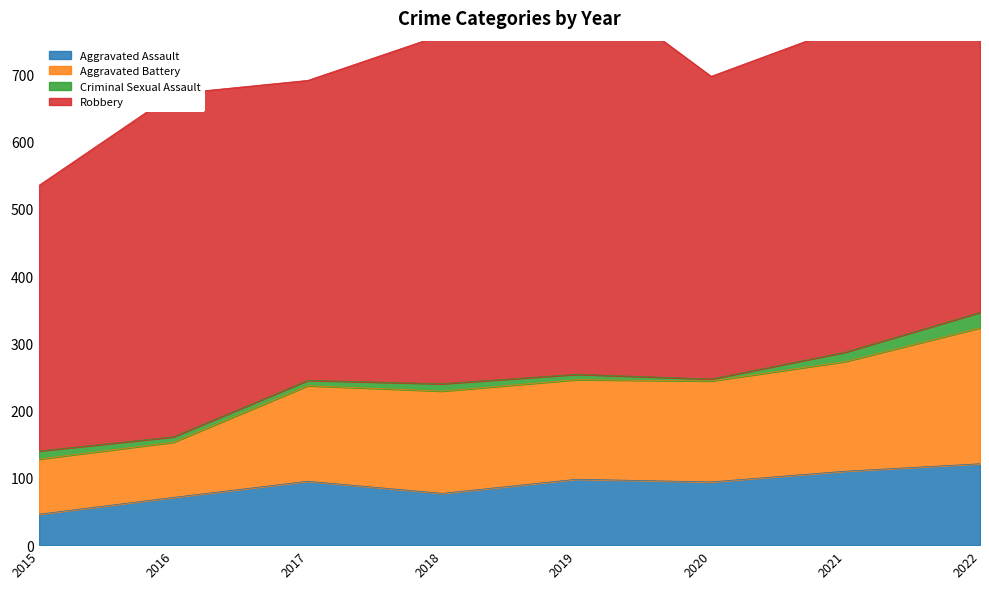

True or false: Aggravated Assault has more than 2 interior local peaks.

False